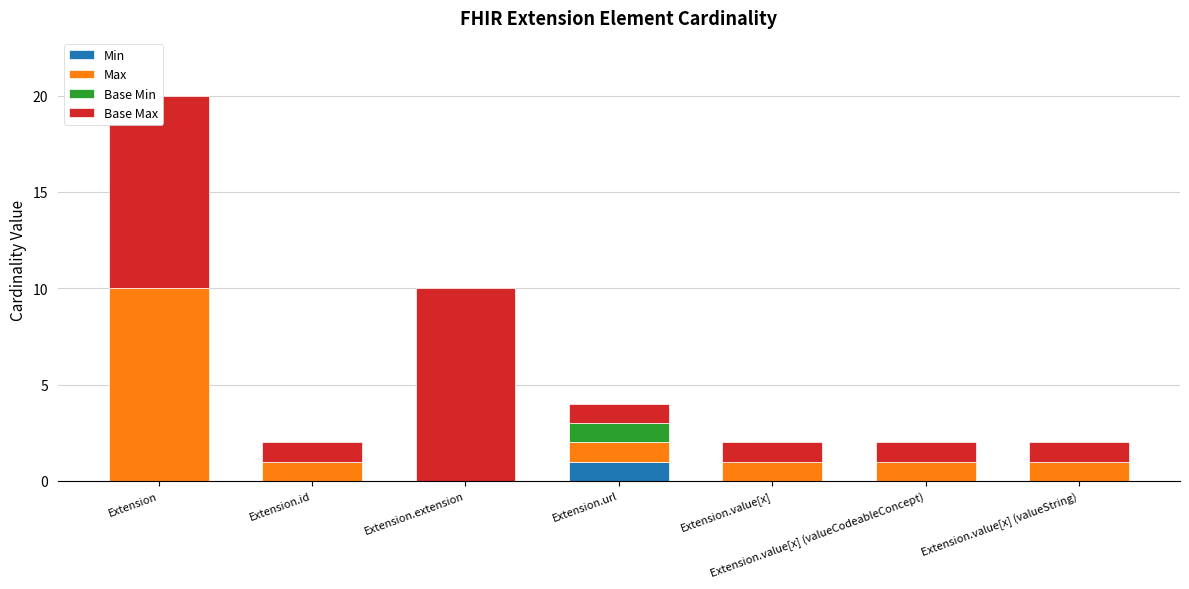

What is the label of the 4th bar from the right?

Extension.url